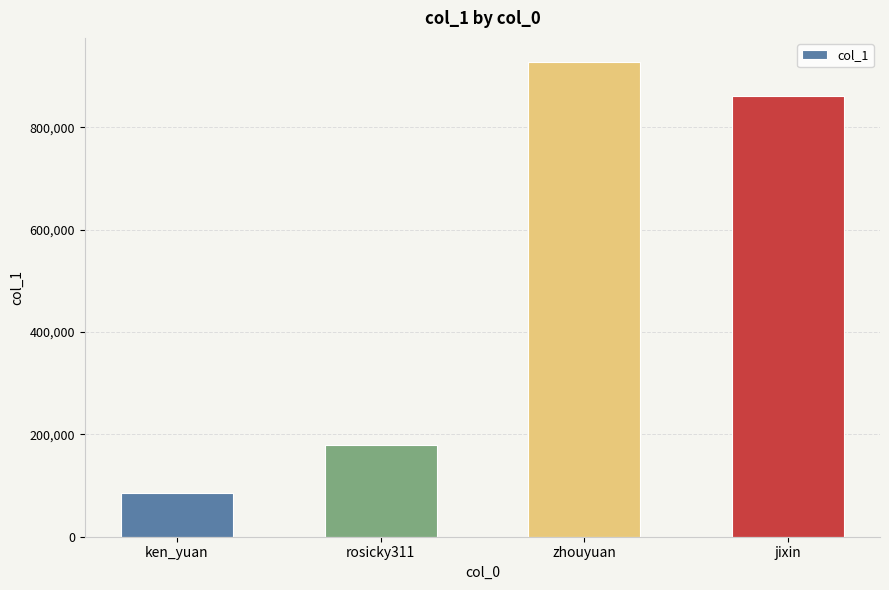

Are the bars horizontal?

No